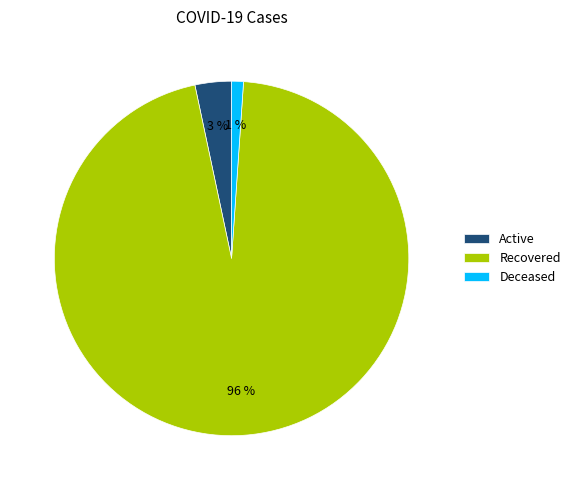

To the nearest percent, what is the combined percentage of Active and Deceased?

4%